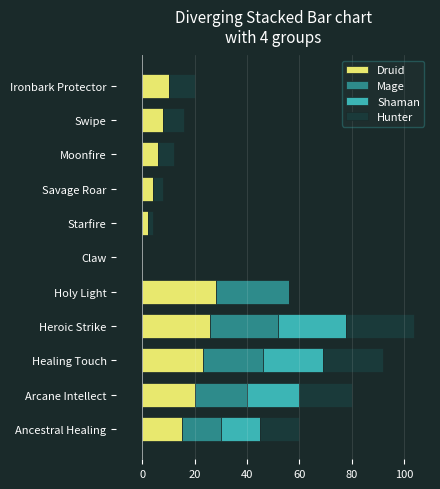

What is the maximum value for Druid?

28